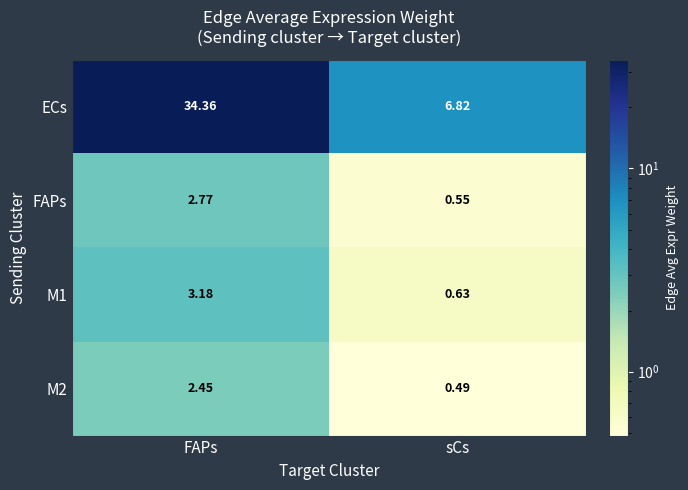

How many distinct data groups are displayed?

4